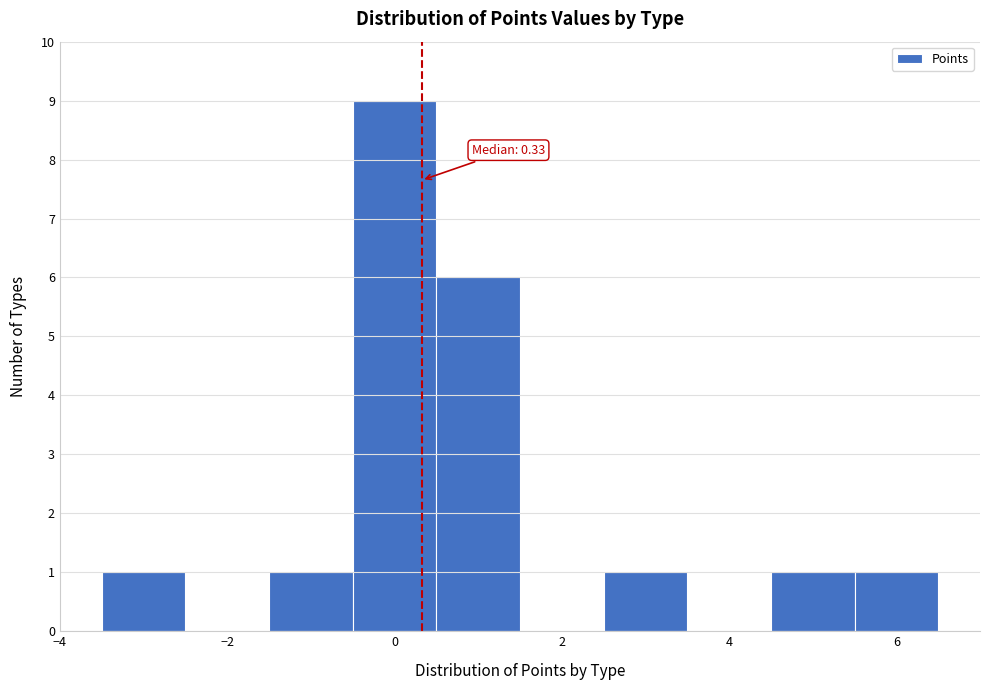

Which range on the x-axis has the tallest bar?

-0.5 to 0.5